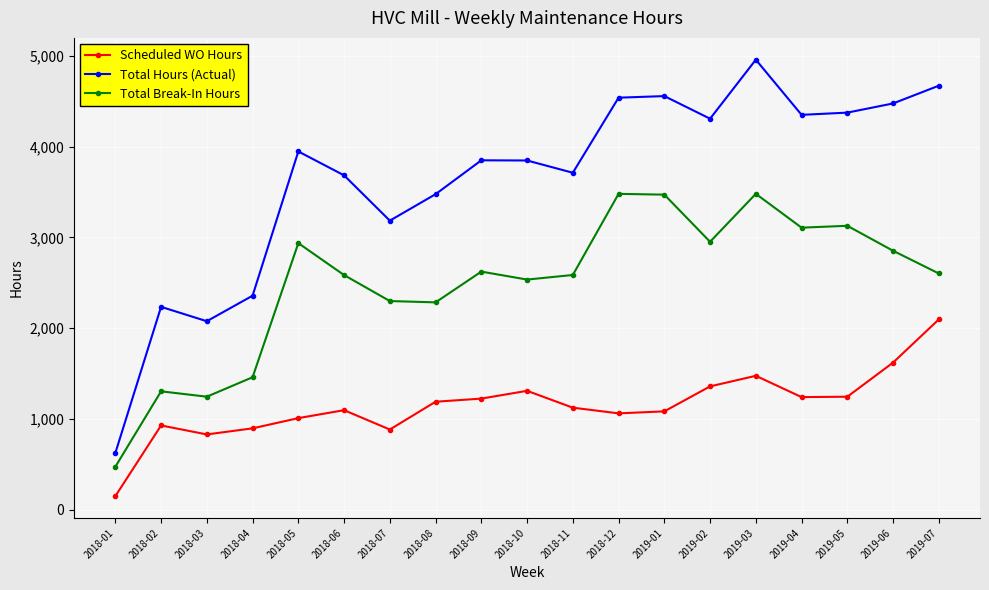

The value of Scheduled WO Hours at 2019-07 is 3610.1. True or false?

False